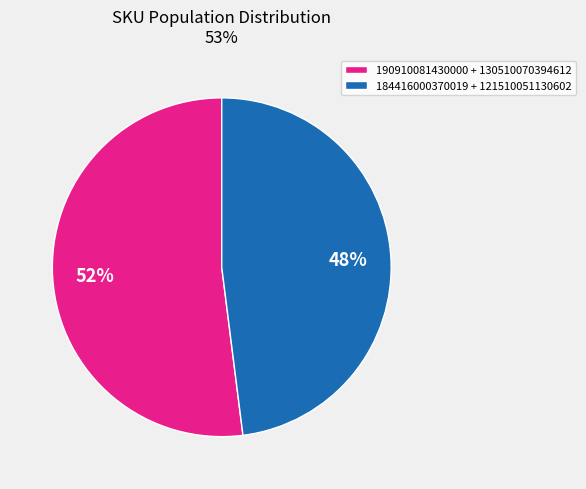

Is the sum of 184416000370019 + 121510051130602 and 190910081430000 + 130510070394612 greater than half?

Yes